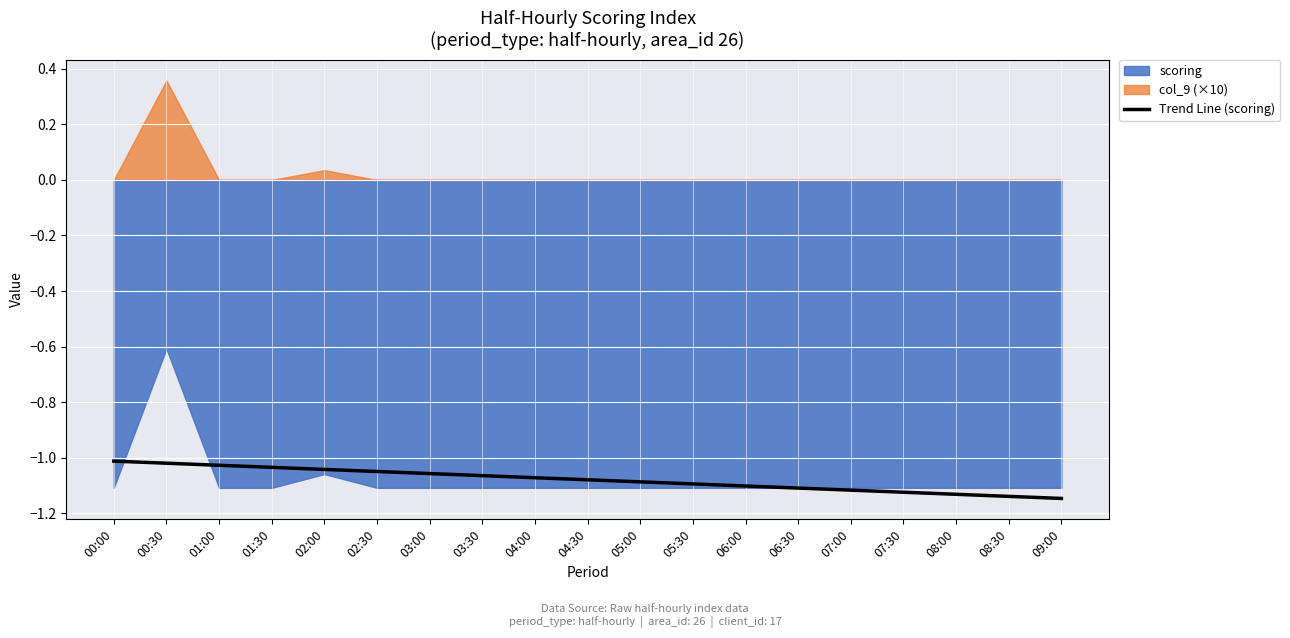

True or false: Trend Line (scoring) has a value of -0.5 at 02:00.

False